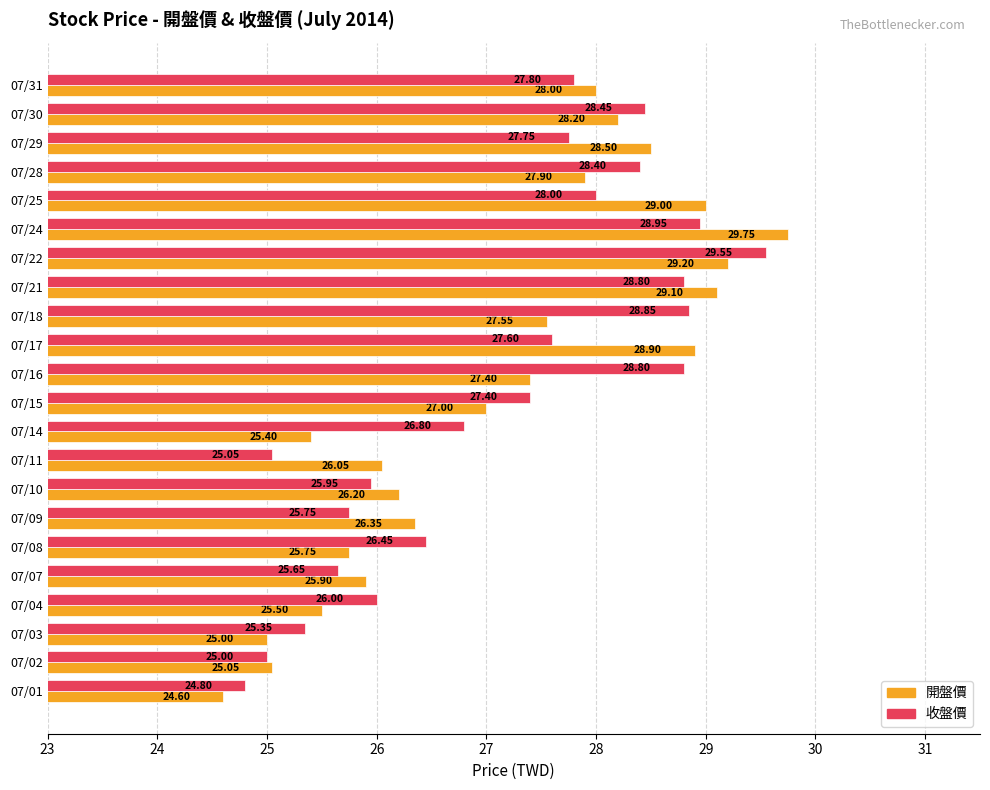

Rank the series by their average value, from lowest to highest.

開盤價, 收盤價